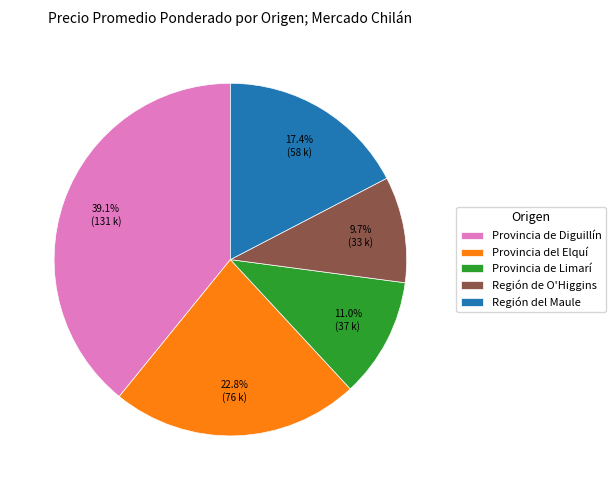

Which has a higher value, Provincia de Diguillín or Región del Maule?

Provincia de Diguillín